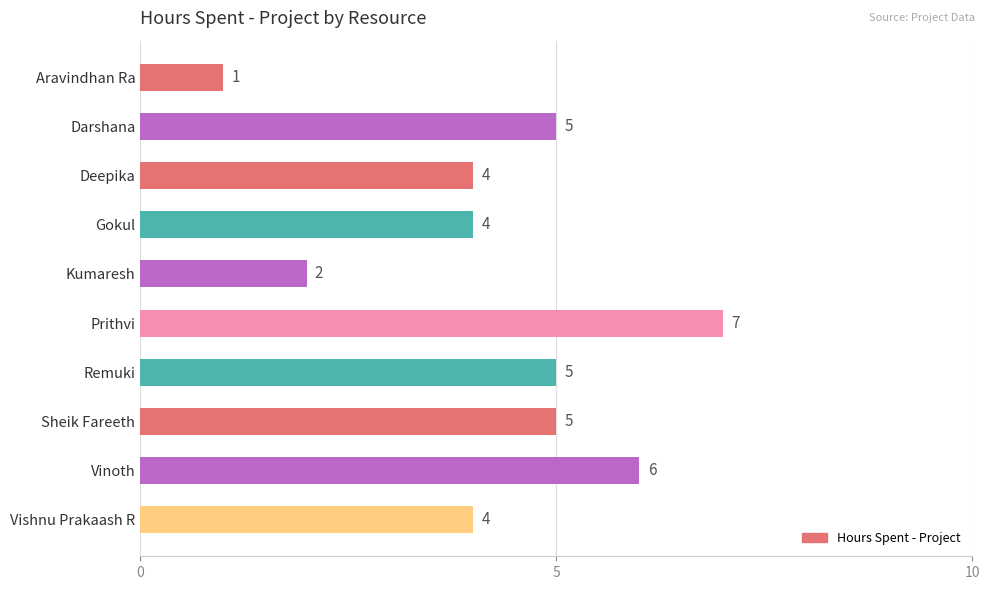

Count the number of data series in this chart.

1